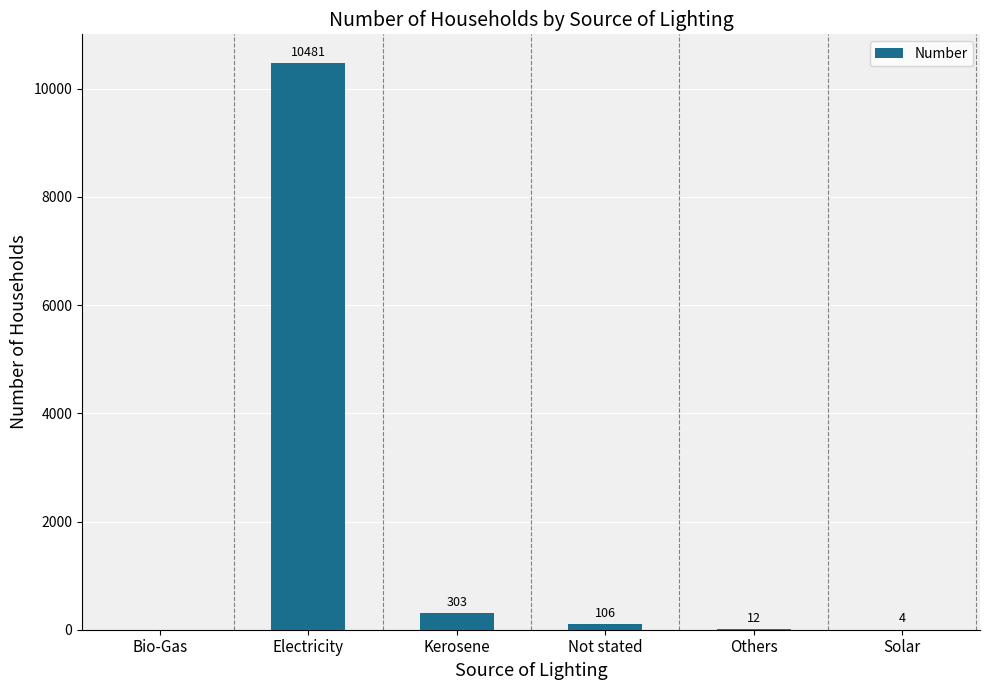

Approximately how many times larger is the value at Solar compared to Others?

0.3